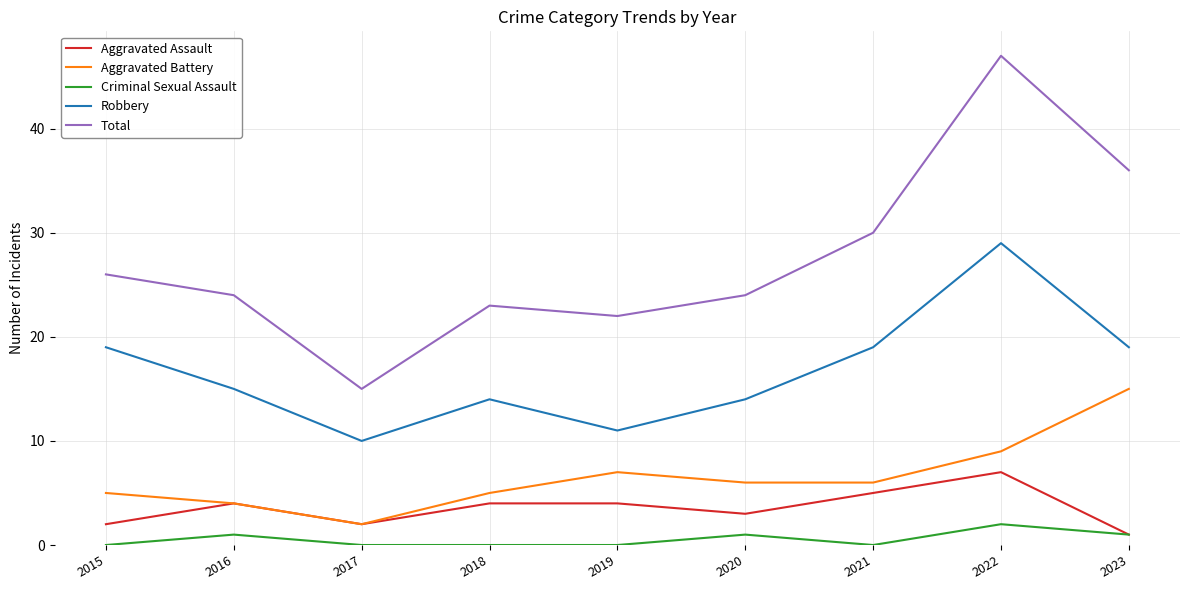

Reading left to right, what are all the values shown in this chart?

Aggravated Assault: 2015=2	2016=4	2017=2	2018=4	2019=4	2020=3	2021=5	2022=7	2023=1
Aggravated Battery: 2015=5	2016=4	2017=2	2018=5	2019=7	2020=6	2021=6	2022=9	2023=15
Criminal Sexual Assault: 2015=0	2016=1	2017=0	2018=0	2019=0	2020=1	2021=0	2022=2	2023=1
Robbery: 2015=19	2016=15	2017=10	2018=14	2019=11	2020=14	2021=19	2022=29	2023=19
Total: 2015=26	2016=24	2017=15	2018=23	2019=22	2020=24	2021=30	2022=47	2023=36